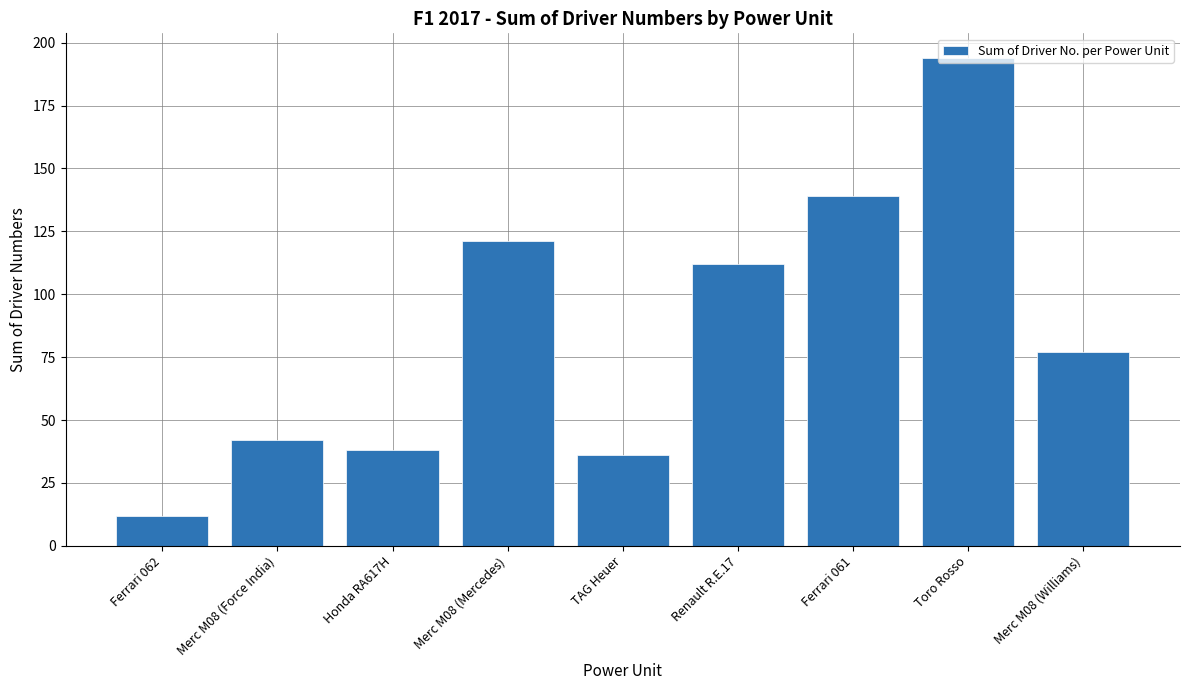

The value at TAG Heuer is 54. True or false?

False